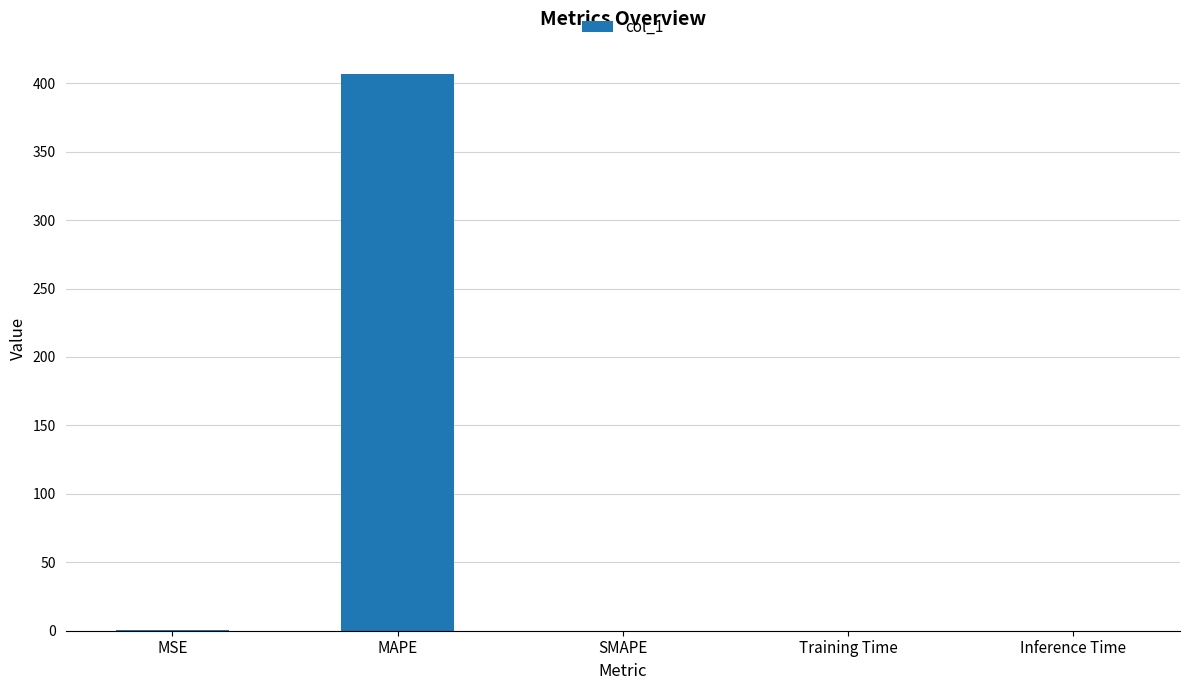

Which label corresponds to the largest value in the chart?

MAPE